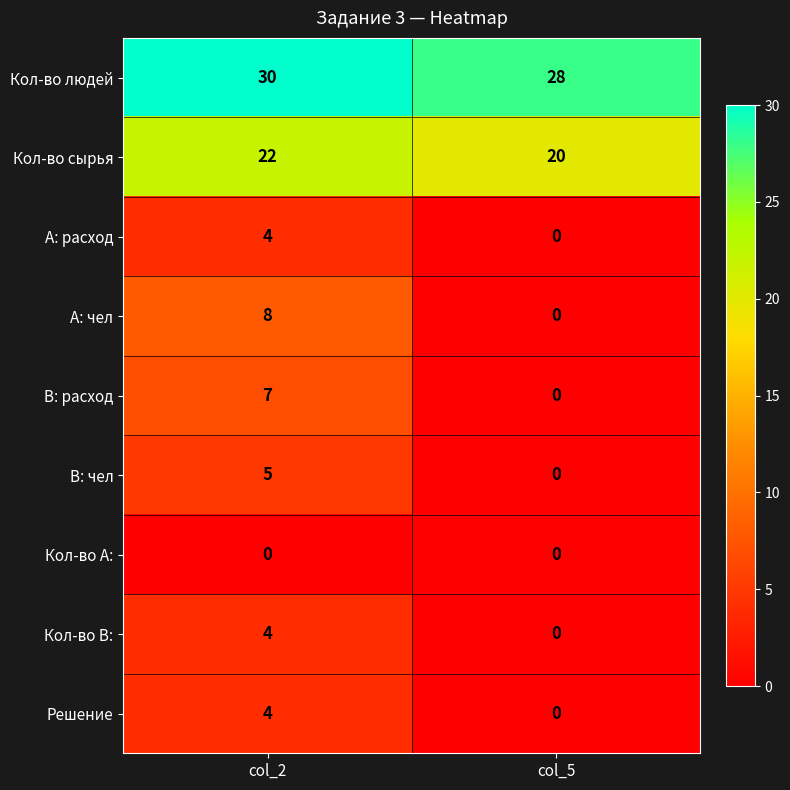

What is the total value across all series at col_2?

84